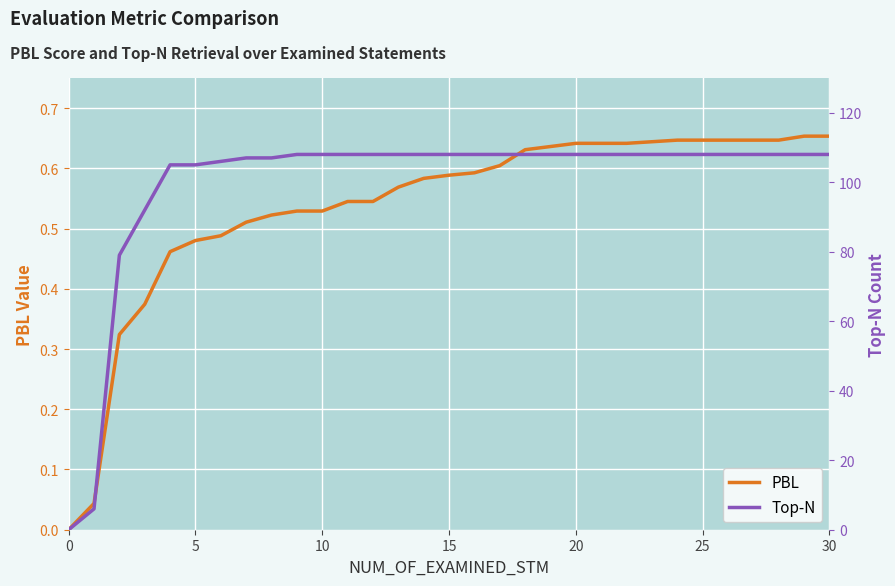

Rank the series by their maximum value, from lowest to highest.

PBL, Top-N